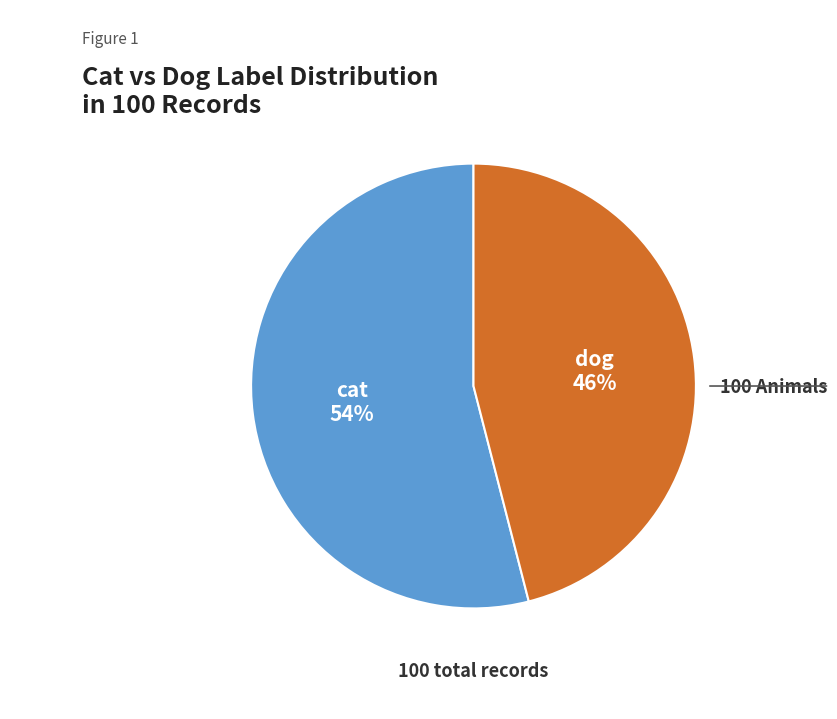

What is the largest slice in the pie chart?

cat